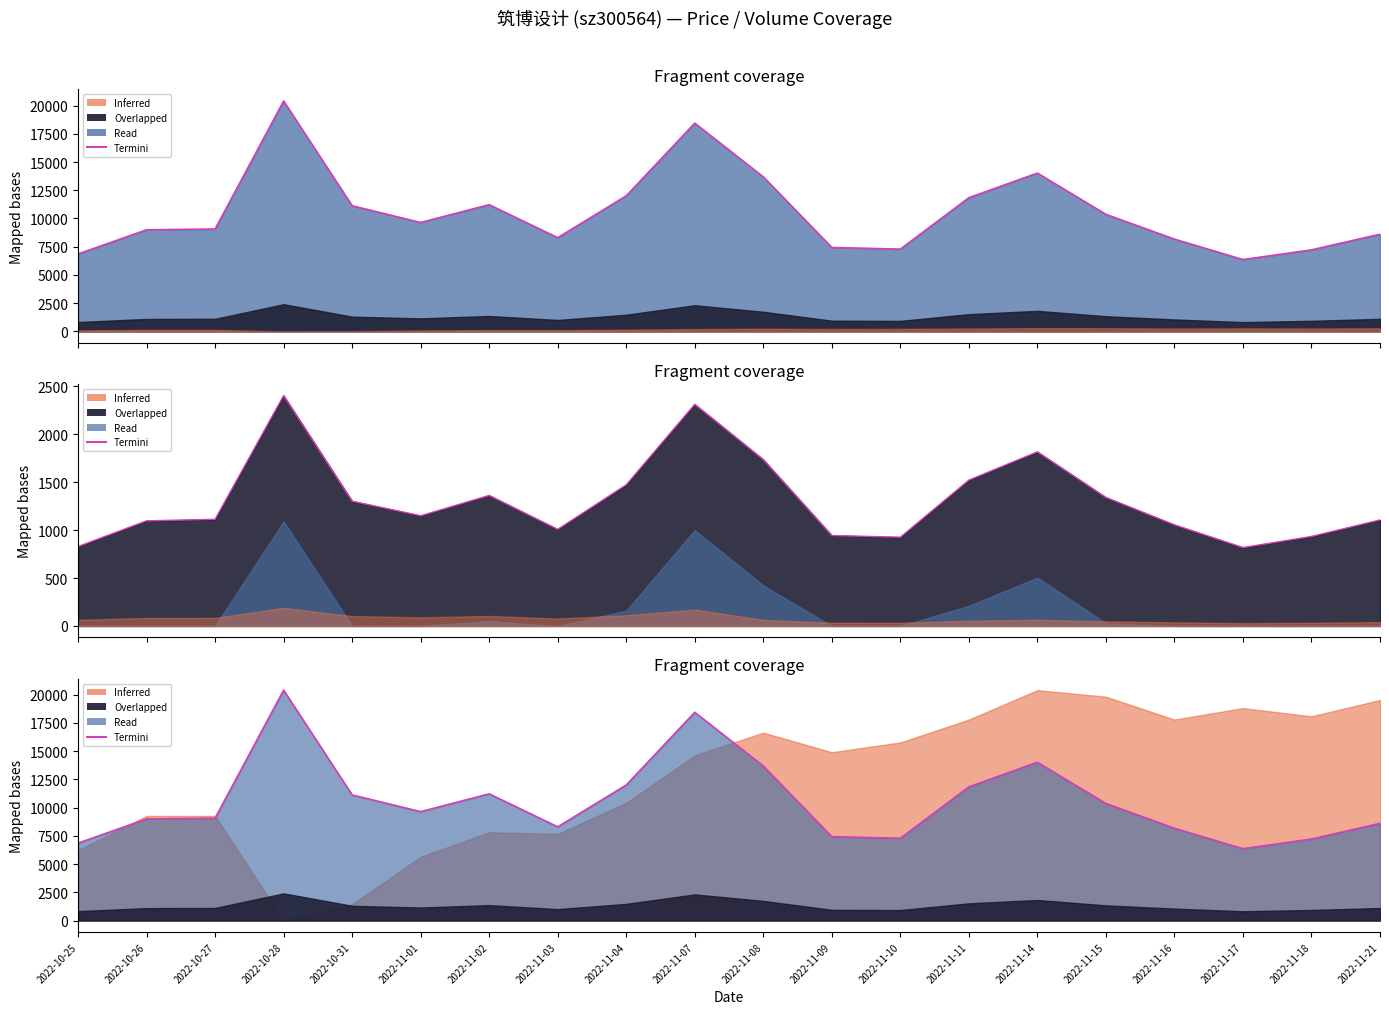

Reading left to right, what are all the values shown in this chart?

6854	8997	9066	20405	11126	9645	11223	8300	12007	18445	13688	7430	7287	11841	14021	10366	8172	6360	7220	8606